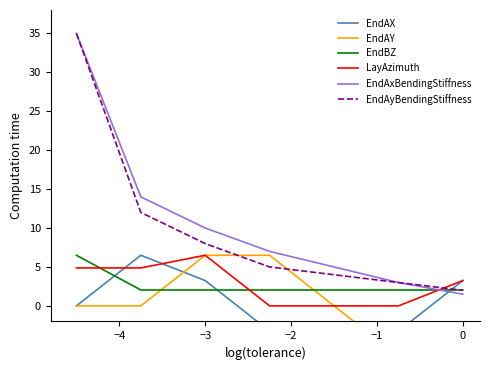

At how many categories does at least one series exceed 9?

3